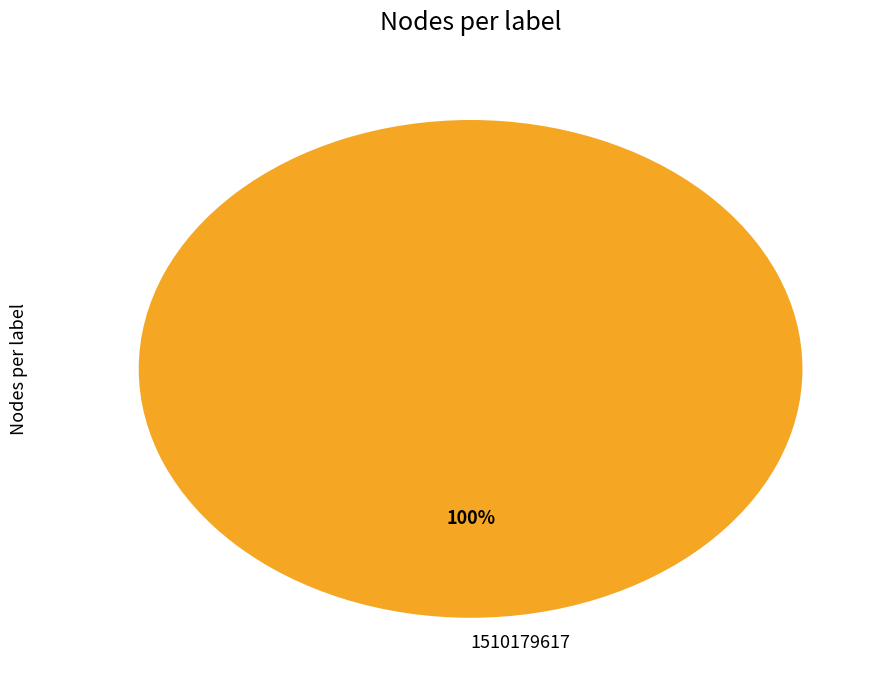

True or false: 1510179617 accounts for 100% of the total.

True